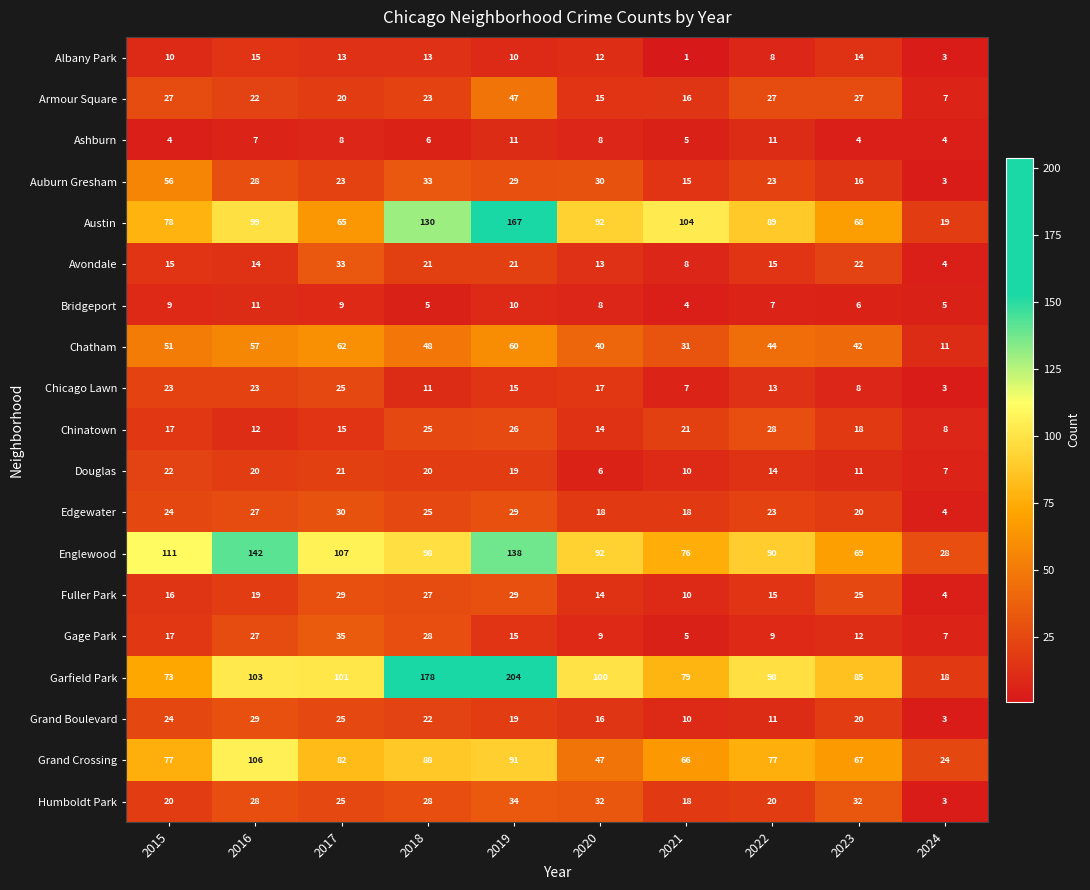

Rank the categories by Austin value from lowest to highest.

2024, 2017, 2023, 2015, 2022, 2020, 2016, 2021, 2018, 2019